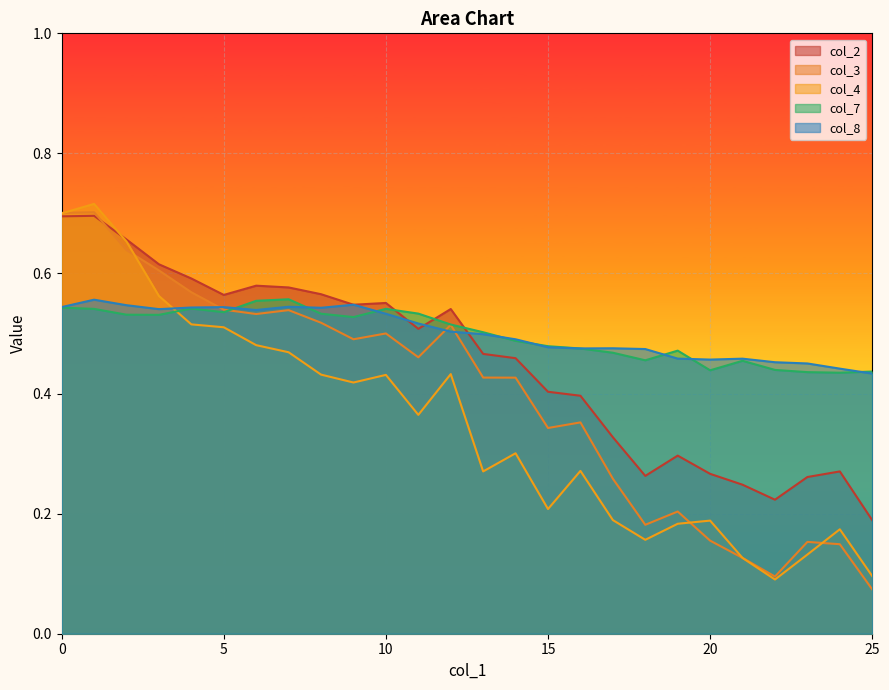

How many distinct data groups are displayed?

5